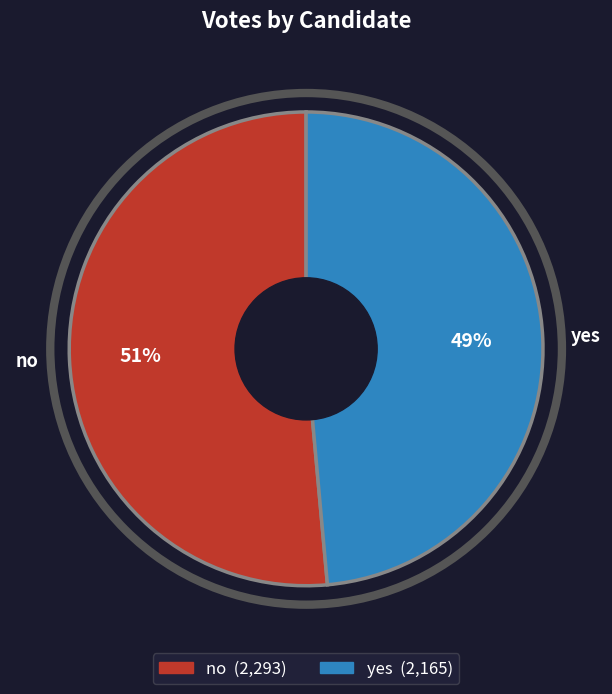

Which category has the smallest portion of the pie?

yes